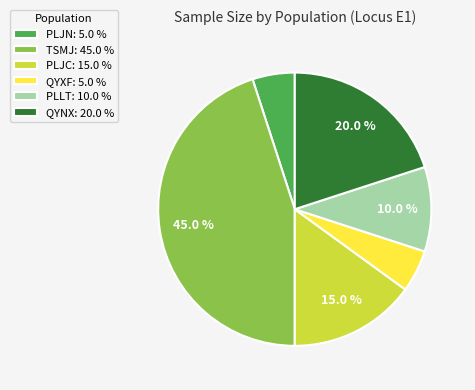

To the nearest percent, what is the difference between the largest and smallest slice percentages?

40%